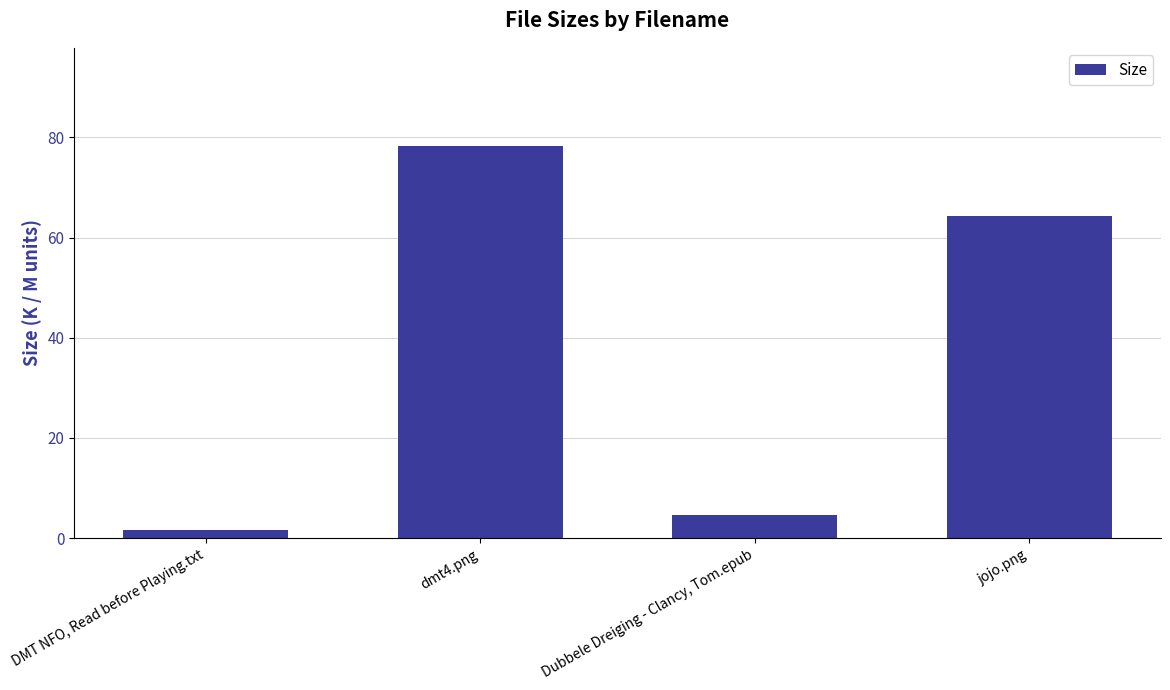

Does the chart contain stacked bars?

No